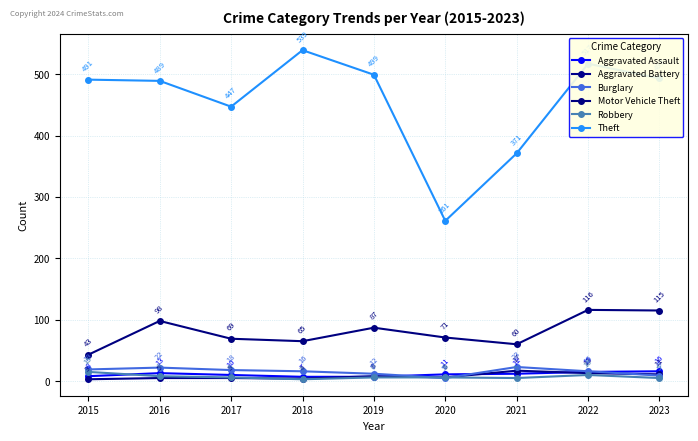

What is the difference between the Robbery values at 2021 and 2015?

10